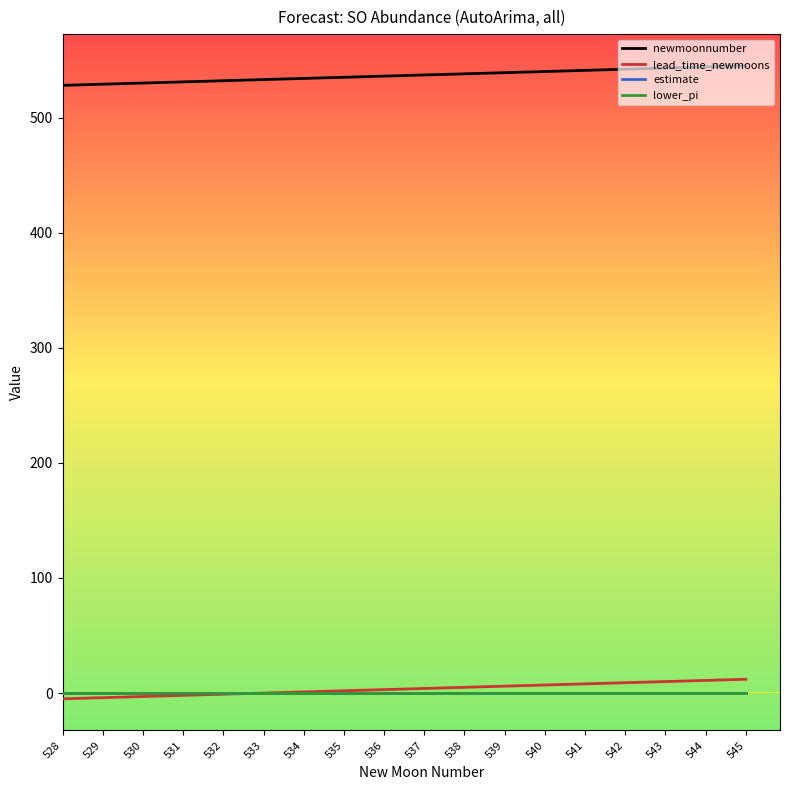

What is the spread (max minus min) of values at 538?

538.4